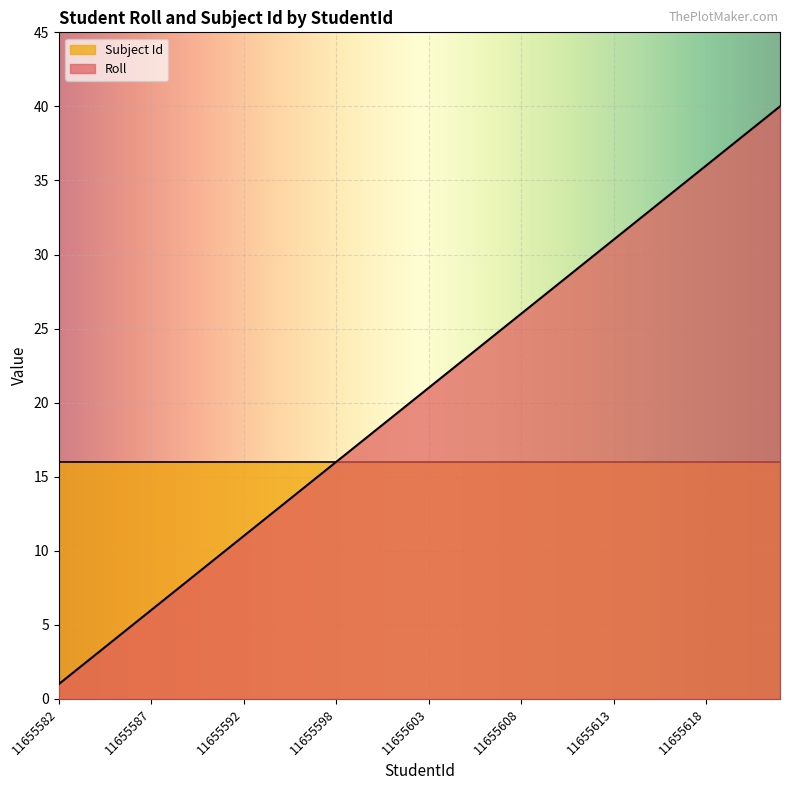

Reading left to right, transcribe all the data shown in this chart.

11655582=1	11655583=2	11655584=3	11655585=4	11655586=5	11655587=6	11655588=7	11655589=8	11655590=9	11655591=10	11655592=11	11655593=12	11655594=13	11655595=14	11655597=15	11655598=16	11655599=17	11655600=18	11655601=19	11655602=20	11655603=21	11655604=22	11655605=23	11655606=24	11655607=25	11655608=26	11655609=27	11655610=28	11655611=29	11655612=30	11655613=31	11655614=32	11655615=33	11655616=34	11655617=35	11655618=36	11655619=37	11661968=38	11655620=39	11655621=40